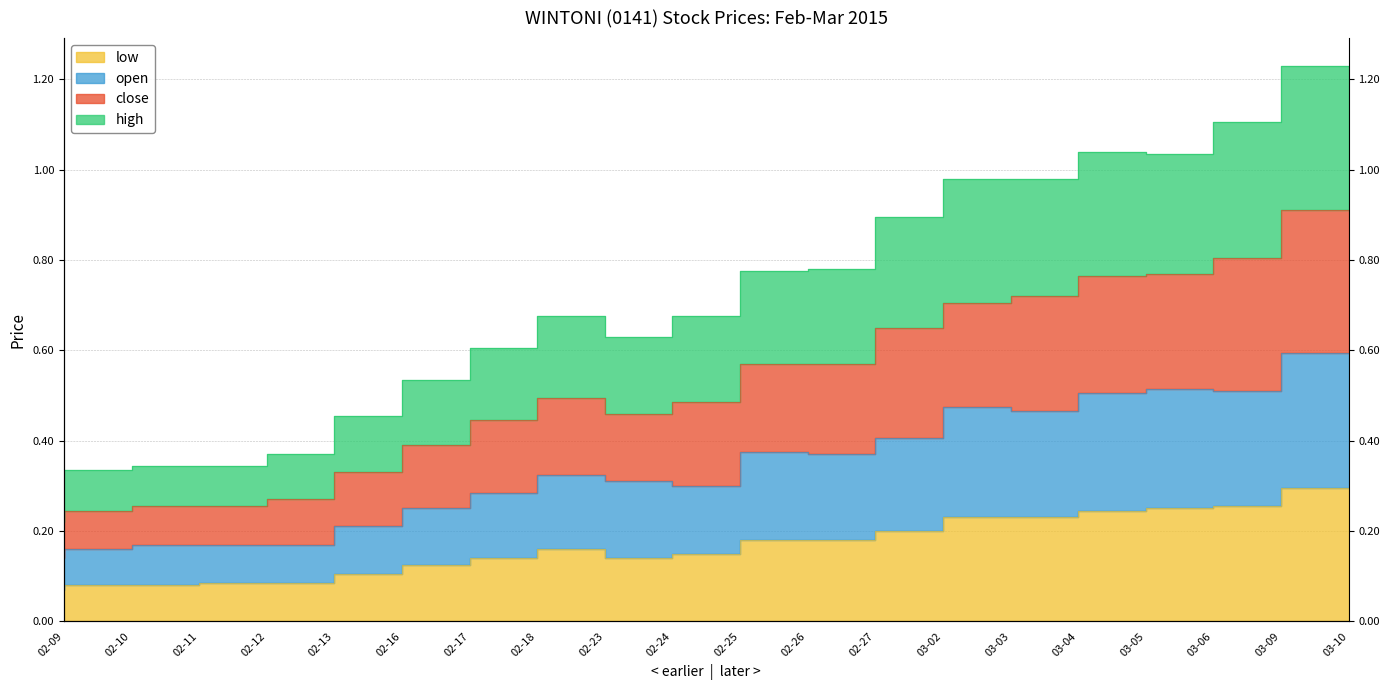

True or false: open has more than 1 interior local peaks.

True